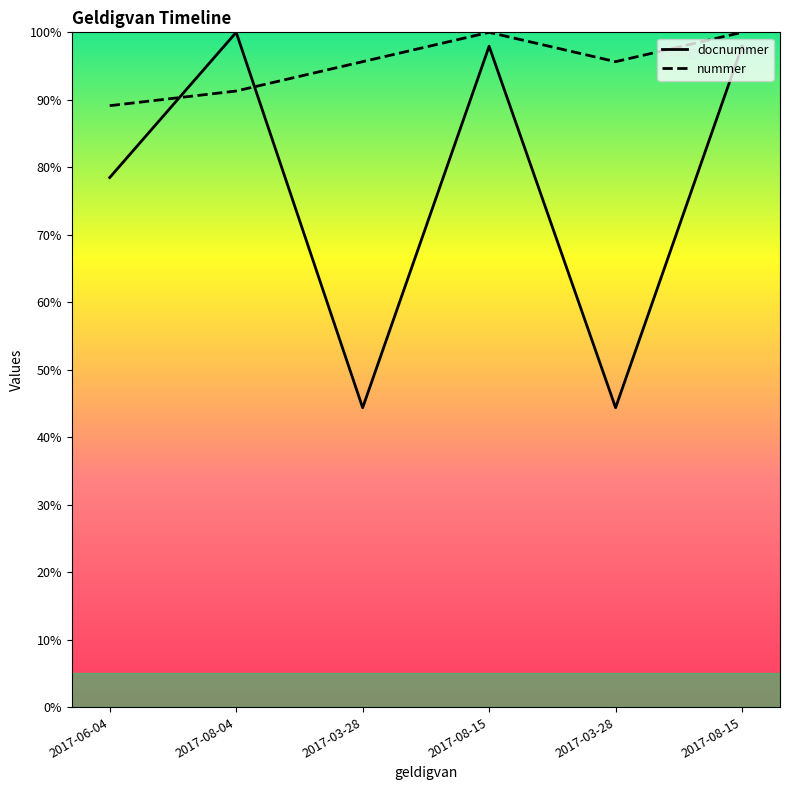

How many intersections are there between nummer and docnummer?

2